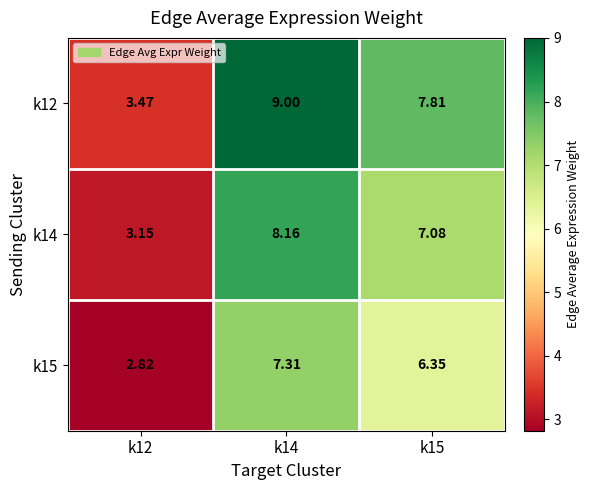

Is the value of k12 at k15 greater than the value of k14 at k15?

Yes